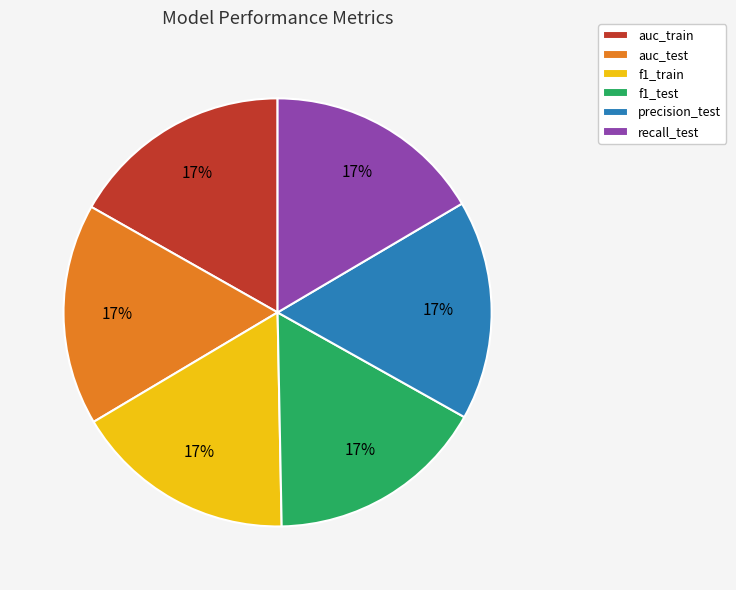

How many segments does this pie chart have?

6